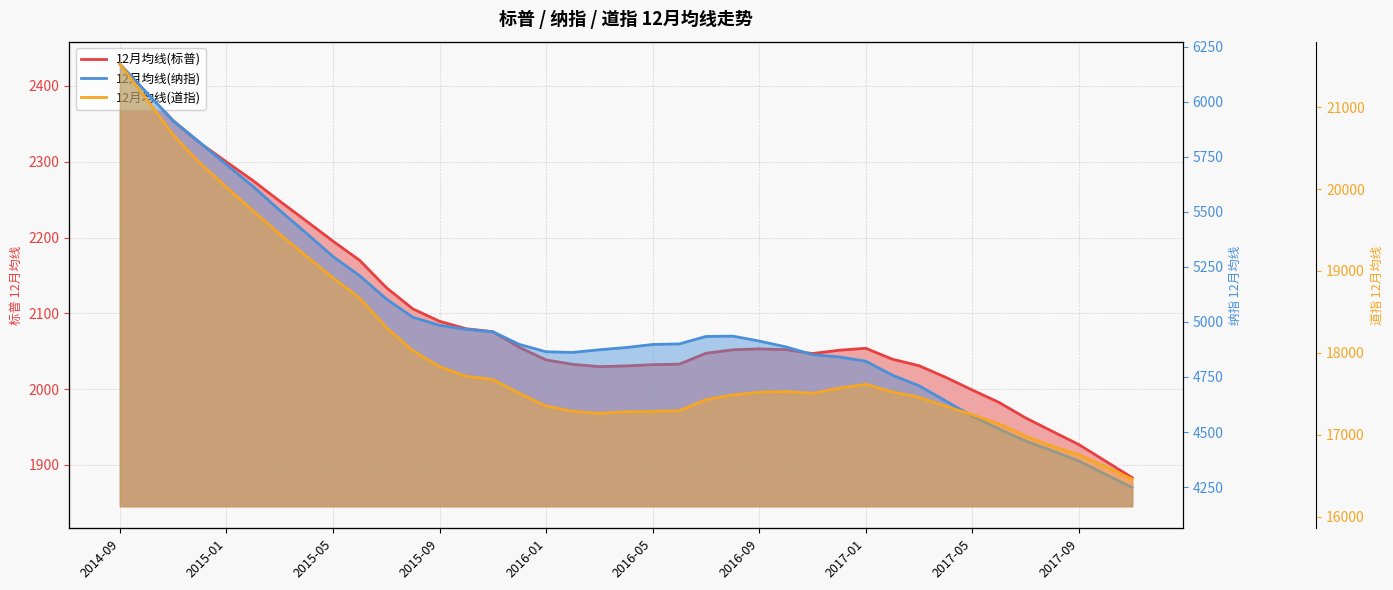

True or false: 12月均线(道指) has a value of 17245.4 at 2017-05.

True